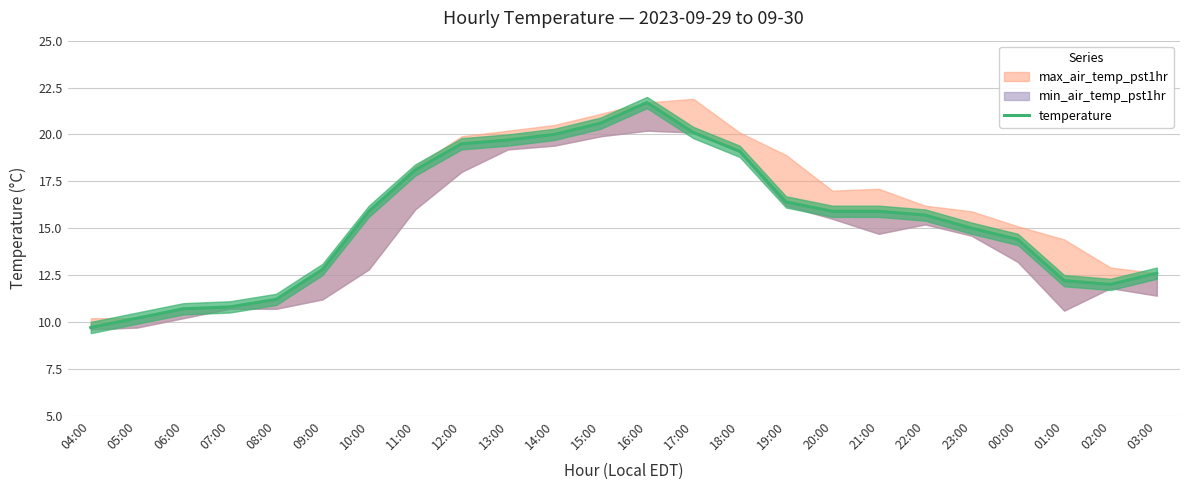

What is the sum of the values at 10:00 and 07:00?

26.7